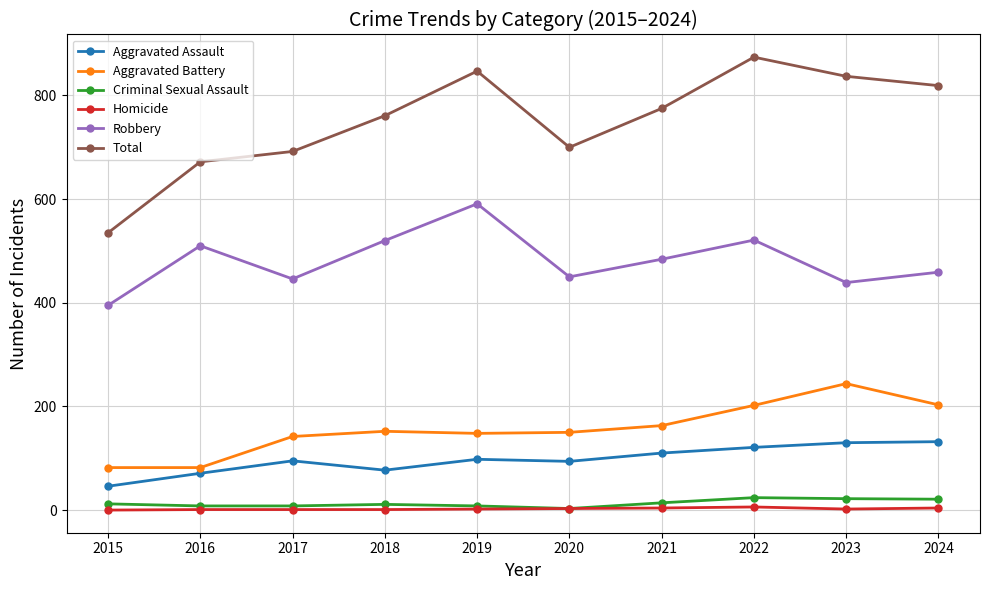

Where is the first local maximum for Total?

2019